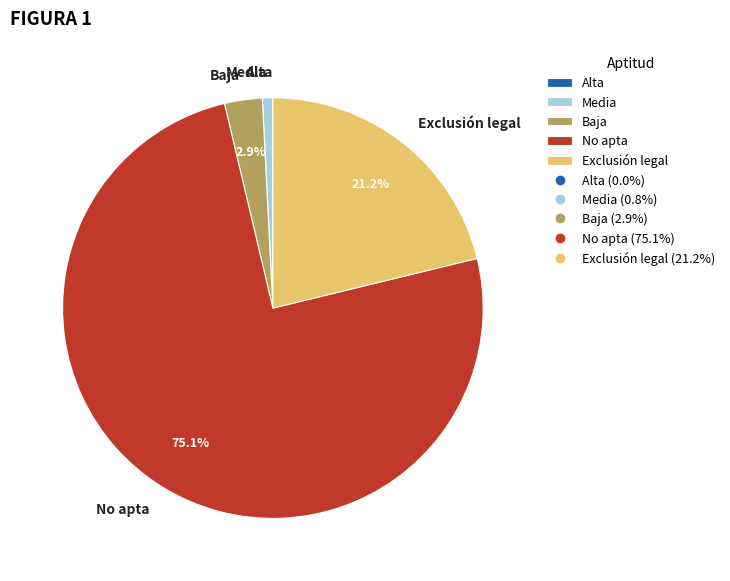

True or false: Media accounts for 1% of the total.

True